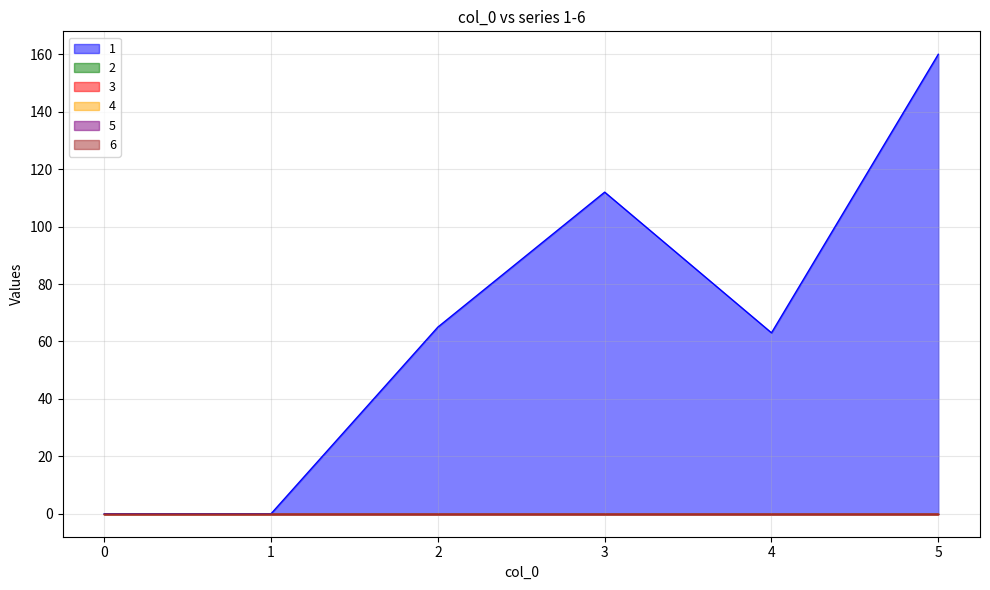

True or false: 3 has more than 1 points higher than both neighbors.

False